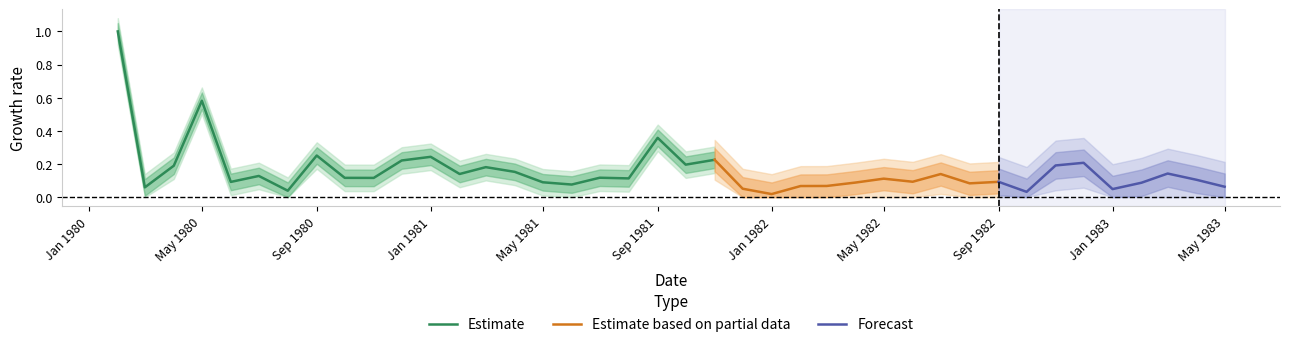

The value at 1981-10-01 is 0.0. True or false?

False